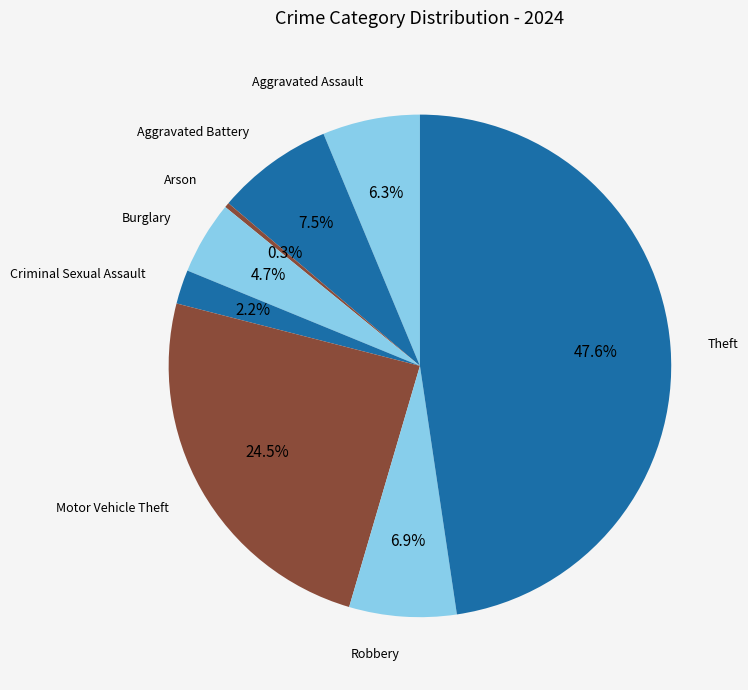

The Burglary slice represents 5% of the pie. True or false?

True